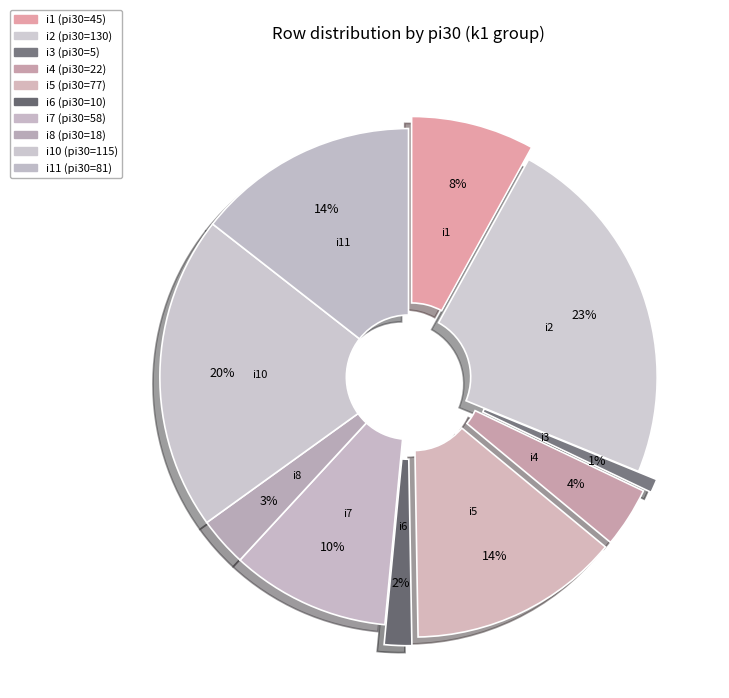

Combined, what portion of the pie is i11 and i4?

18.1%